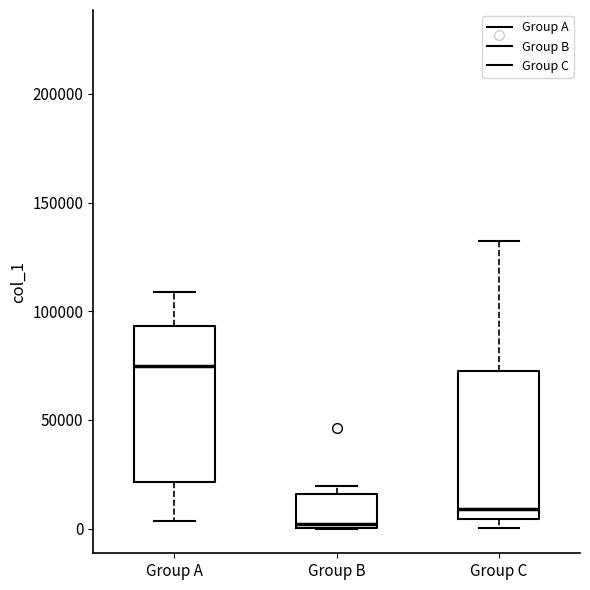

Where is the lower edge of the box for Group B on the y-axis? The values are not printed on the chart, so give them approximately, as read against the axis.

0